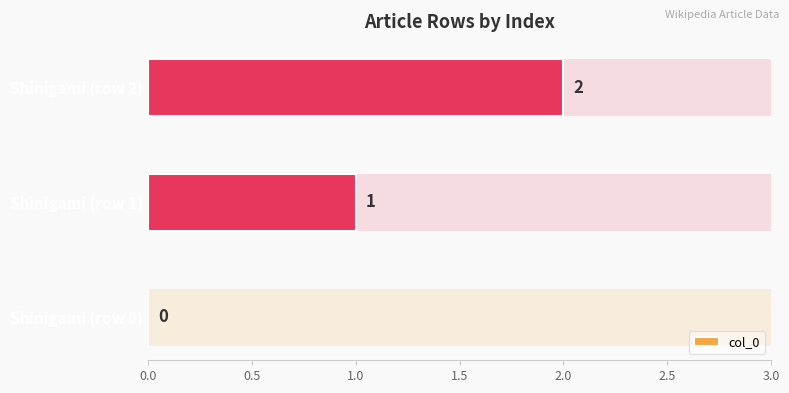

What is the difference between the values at Shinigami (row 2) and Shinigami (row 0)?

2